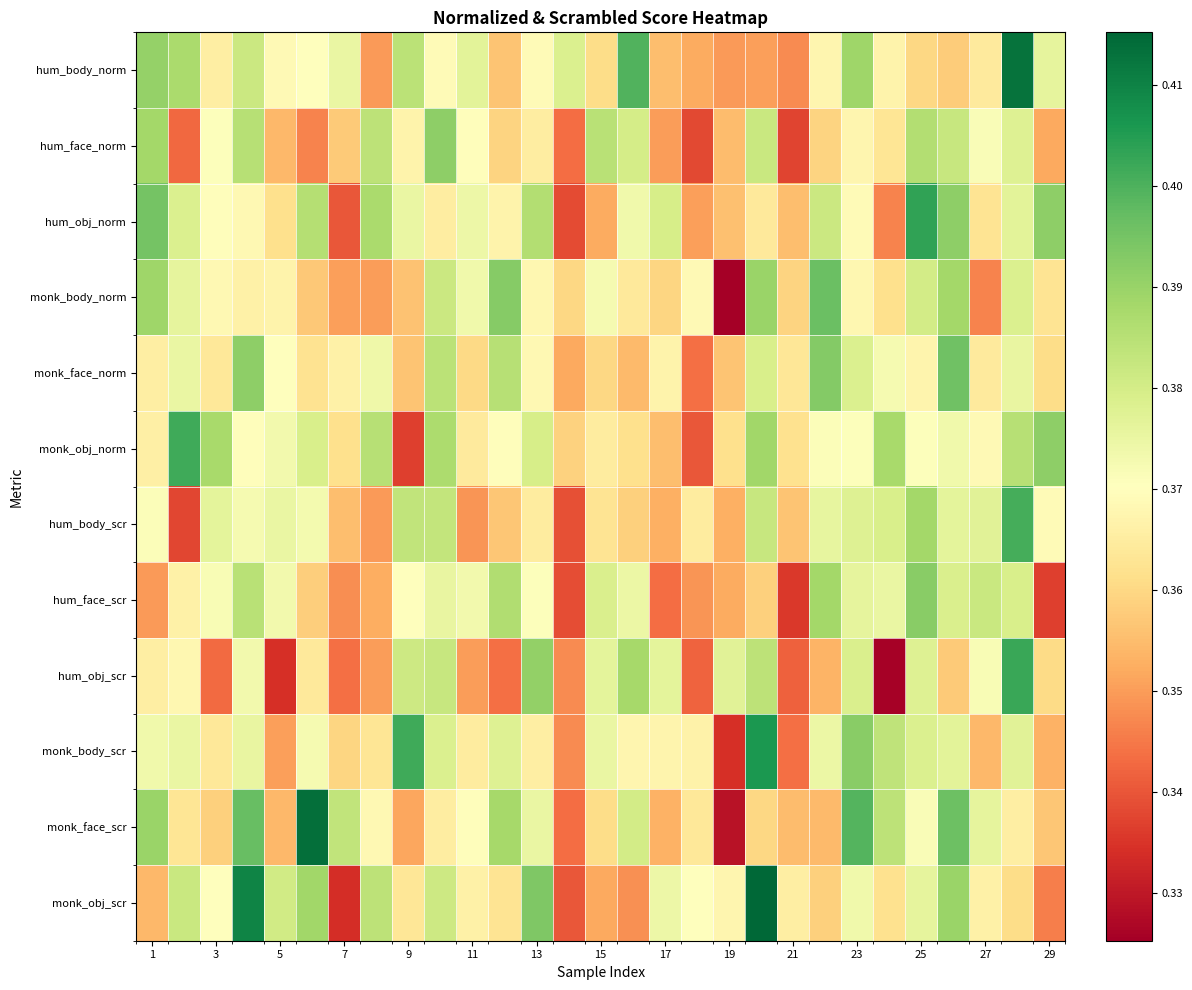

Reading left to right, extract all data points from this chart.

hum_body_norm: 0.4	0.4	0.4	0.4	0.4	0.4	0.4	0.3	0.4	0.4	0.4	0.4	0.4	0.4	0.4	0.4	0.4	0.4	0.3	0.4	0.3	0.4	0.4	0.4	0.4	0.4	0.4	0.4	0.4
hum_face_norm: 0.4	0.3	0.4	0.4	0.4	0.3	0.4	0.4	0.4	0.4	0.4	0.4	0.4	0.3	0.4	0.4	0.4	0.3	0.4	0.4	0.3	0.4	0.4	0.4	0.4	0.4	0.4	0.4	0.4
hum_obj_norm: 0.4	0.4	0.4	0.4	0.4	0.4	0.3	0.4	0.4	0.4	0.4	0.4	0.4	0.3	0.4	0.4	0.4	0.4	0.4	0.4	0.4	0.4	0.4	0.3	0.4	0.4	0.4	0.4	0.4
monk_body_norm: 0.4	0.4	0.4	0.4	0.4	0.4	0.4	0.4	0.4	0.4	0.4	0.4	0.4	0.4	0.4	0.4	0.4	0.4	0.3	0.4	0.4	0.4	0.4	0.4	0.4	0.4	0.3	0.4	0.4
monk_face_norm: 0.4	0.4	0.4	0.4	0.4	0.4	0.4	0.4	0.4	0.4	0.4	0.4	0.4	0.4	0.4	0.4	0.4	0.3	0.4	0.4	0.4	0.4	0.4	0.4	0.4	0.4	0.4	0.4	0.4
monk_obj_norm: 0.4	0.4	0.4	0.4	0.4	0.4	0.4	0.4	0.3	0.4	0.4	0.4	0.4	0.4	0.4	0.4	0.4	0.3	0.4	0.4	0.4	0.4	0.4	0.4	0.4	0.4	0.4	0.4	0.4
hum_body_scr: 0.4	0.3	0.4	0.4	0.4	0.4	0.4	0.3	0.4	0.4	0.3	0.4	0.4	0.3	0.4	0.4	0.4	0.4	0.4	0.4	0.4	0.4	0.4	0.4	0.4	0.4	0.4	0.4	0.4
hum_face_scr: 0.3	0.4	0.4	0.4	0.4	0.4	0.3	0.4	0.4	0.4	0.4	0.4	0.4	0.3	0.4	0.4	0.3	0.3	0.4	0.4	0.3	0.4	0.4	0.4	0.4	0.4	0.4	0.4	0.3
hum_obj_scr: 0.4	0.4	0.3	0.4	0.3	0.4	0.3	0.3	0.4	0.4	0.4	0.3	0.4	0.3	0.4	0.4	0.4	0.3	0.4	0.4	0.3	0.4	0.4	0.3	0.4	0.4	0.4	0.4	0.4
monk_body_scr: 0.4	0.4	0.4	0.4	0.4	0.4	0.4	0.4	0.4	0.4	0.4	0.4	0.4	0.3	0.4	0.4	0.4	0.4	0.3	0.4	0.3	0.4	0.4	0.4	0.4	0.4	0.4	0.4	0.4
monk_face_scr: 0.4	0.4	0.4	0.4	0.4	0.4	0.4	0.4	0.4	0.4	0.4	0.4	0.4	0.3	0.4	0.4	0.4	0.4	0.3	0.4	0.4	0.4	0.4	0.4	0.4	0.4	0.4	0.4	0.4
monk_obj_scr: 0.4	0.4	0.4	0.4	0.4	0.4	0.3	0.4	0.4	0.4	0.4	0.4	0.4	0.3	0.4	0.3	0.4	0.4	0.4	0.4	0.4	0.4	0.4	0.4	0.4	0.4	0.4	0.4	0.3